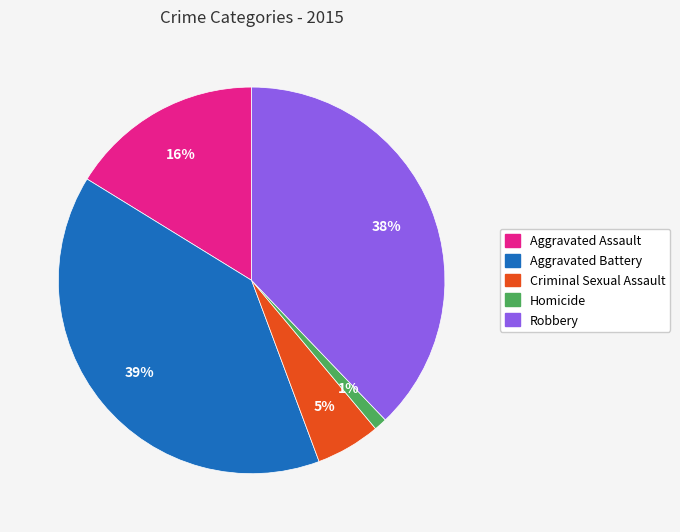

To the nearest percent, what is the difference between the largest and smallest slice percentages?

38%